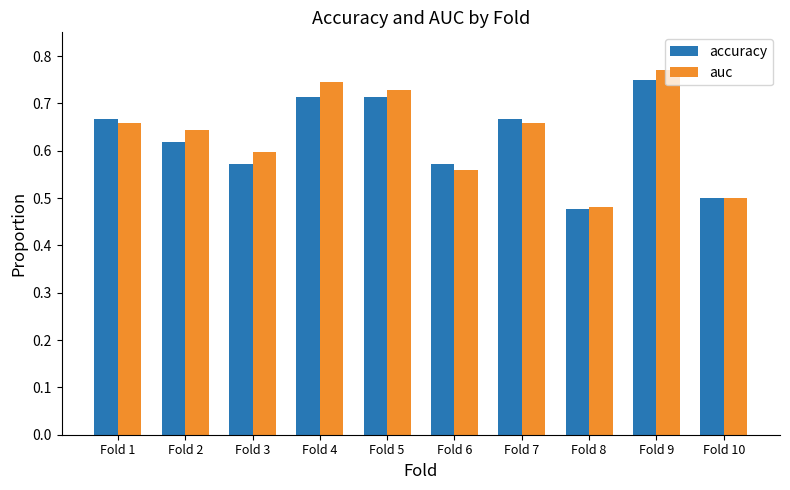

At which label is accuracy closest to 0?

Fold 8